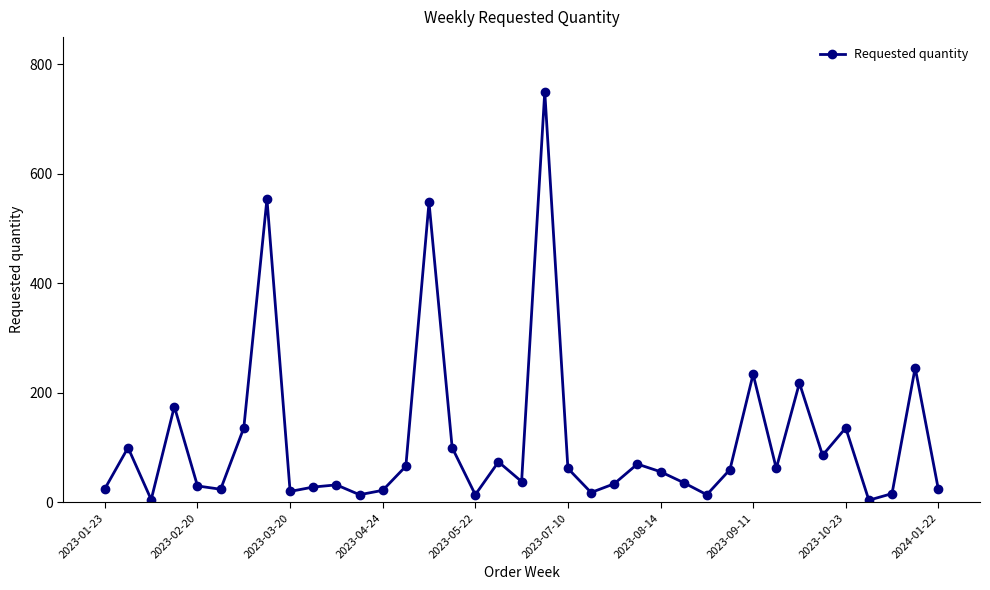

What is the maximum value shown in the chart?

750